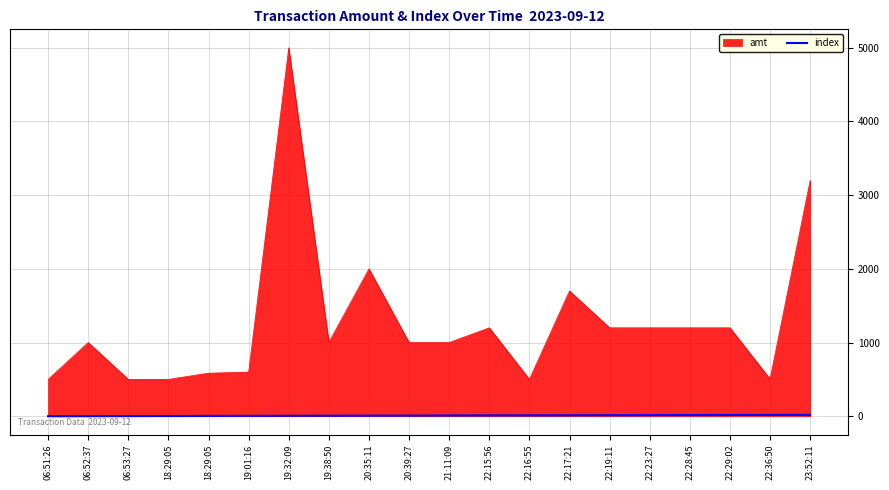

What is the label of the 13th point from the right?

19:38:50